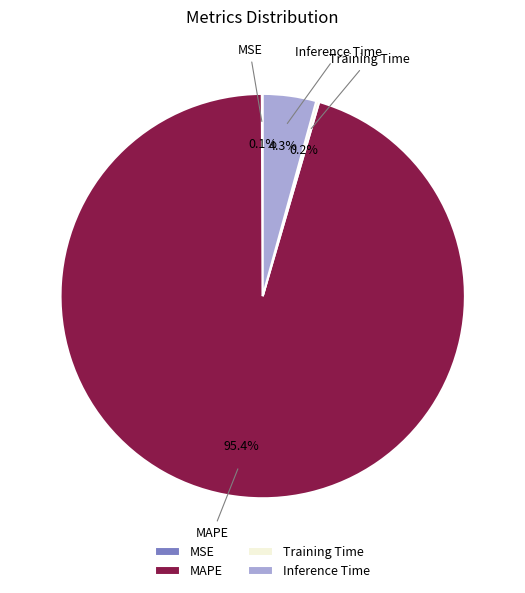

Is it true that MAPE is 84% of the pie?

False